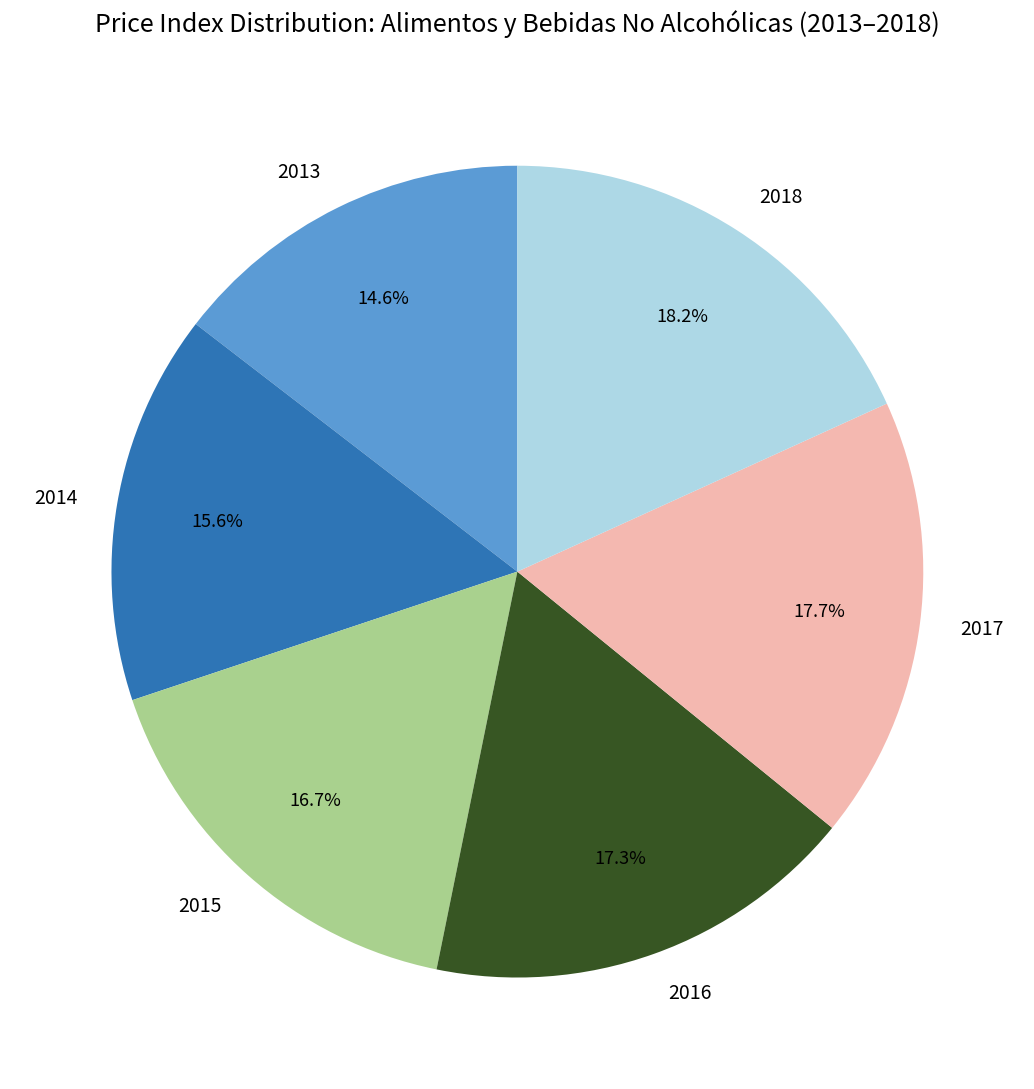

Is 2014 the majority of the pie?

No